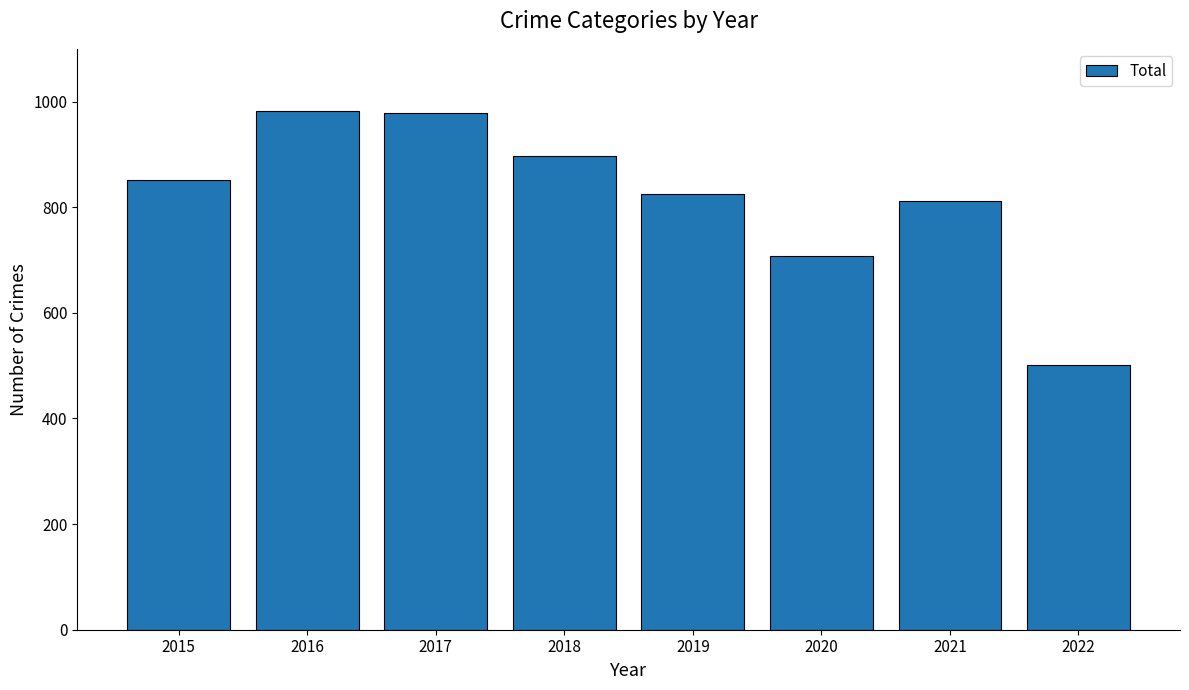

Reading left to right, what are all the values shown in this chart?

2015=852	2016=983	2017=978	2018=898	2019=826	2020=708	2021=811	2022=502